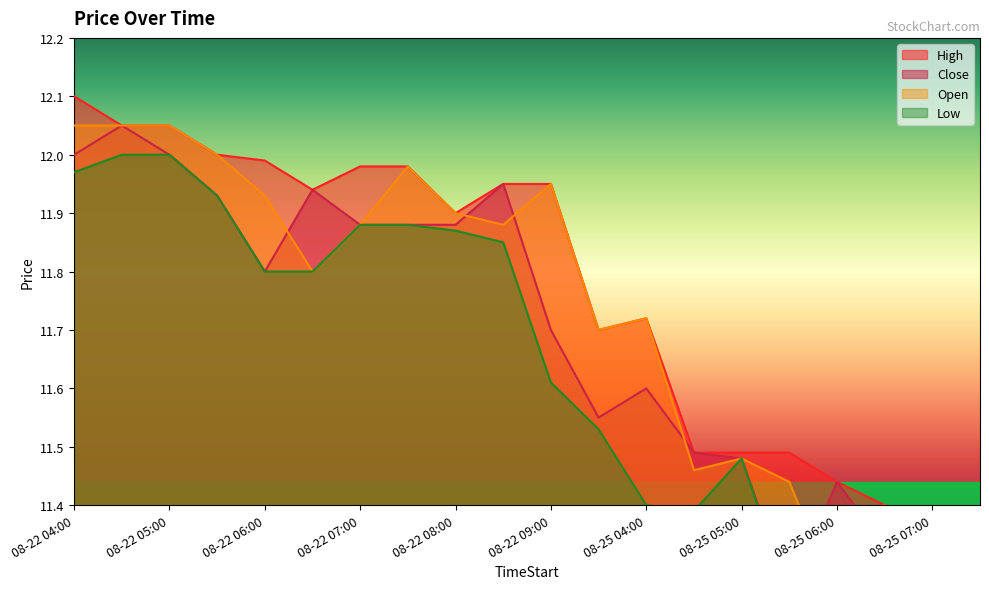

Which label corresponds to the smallest value in the chart?

08-25 06:00